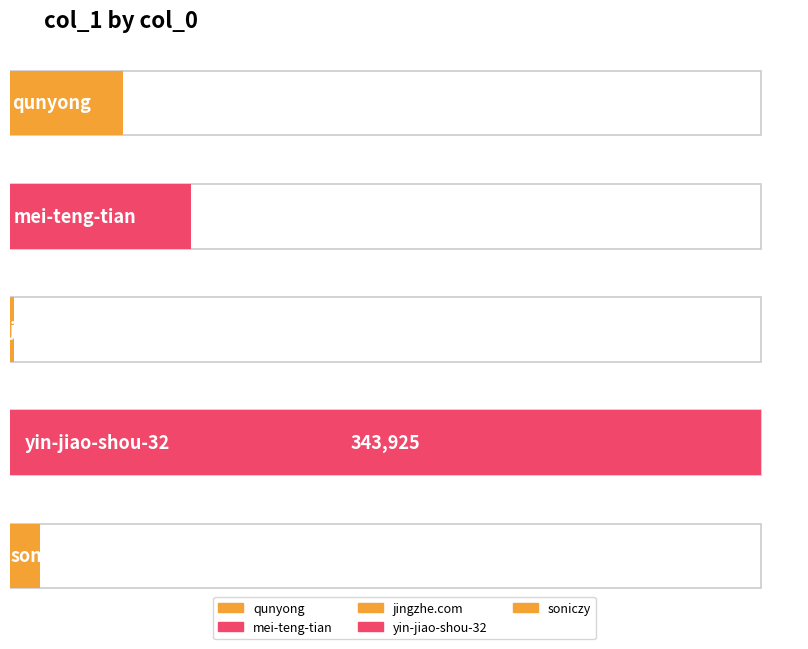

What is the change in value from mei-teng-tian to yin-jiao-shou-32?

+261251